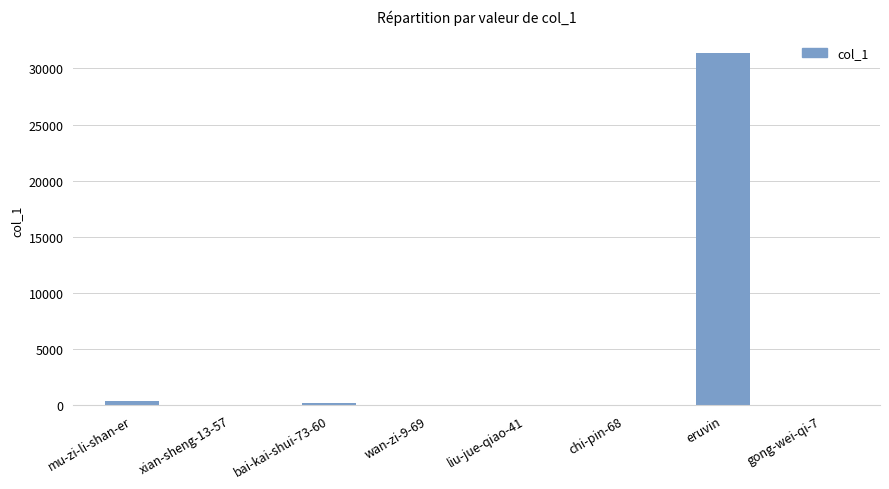

What is the sum of all values?

31958